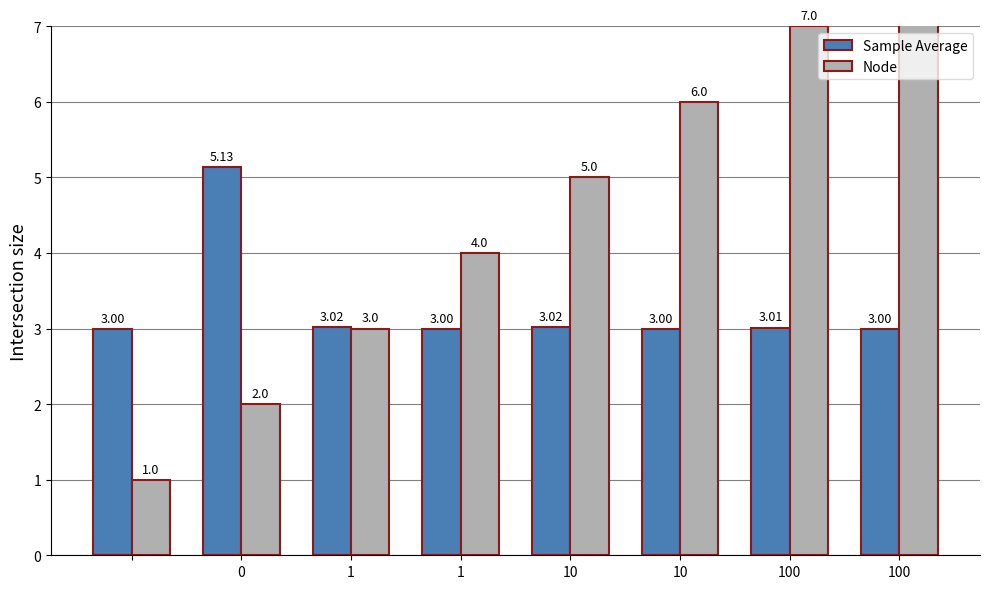

How many series are shown in this chart?

2